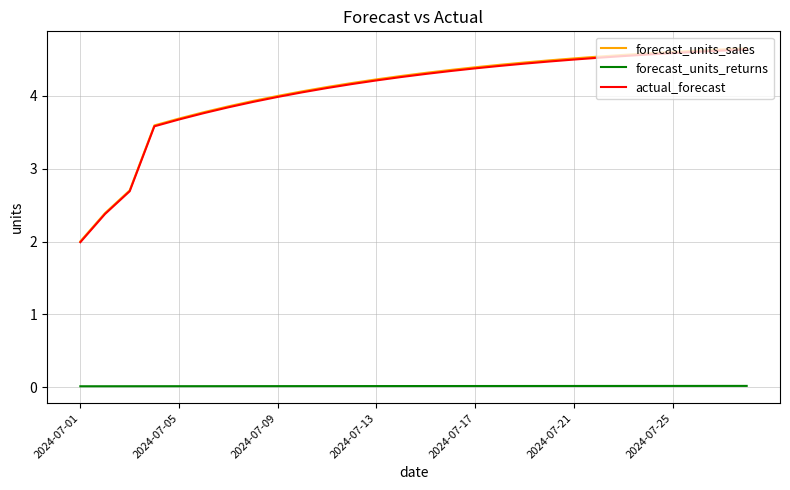

True or false: actual_forecast and forecast_units_returns cross at least once.

False